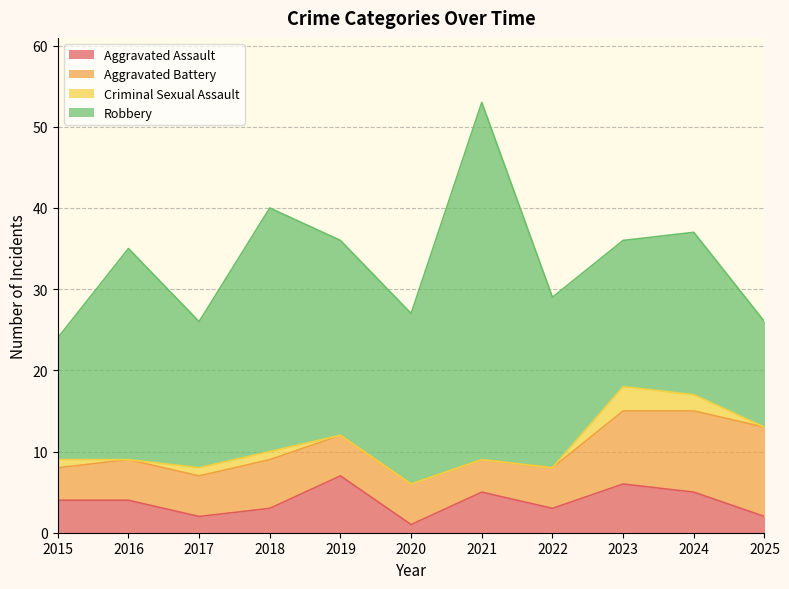

Reading left to right, what are all the values shown in this chart?

Aggravated Assault: 2015=4	2016=4	2017=2	2018=3	2019=7	2020=1	2021=5	2022=3	2023=6	2024=5	2025=2
Aggravated Battery: 2015=4	2016=5	2017=5	2018=6	2019=5	2020=5	2021=4	2022=5	2023=9	2024=10	2025=11
Criminal Sexual Assault: 2015=1	2016=0	2017=1	2018=1	2019=0	2020=0	2021=0	2022=0	2023=3	2024=2	2025=0
Robbery: 2015=15	2016=26	2017=18	2018=30	2019=24	2020=21	2021=44	2022=21	2023=18	2024=20	2025=13